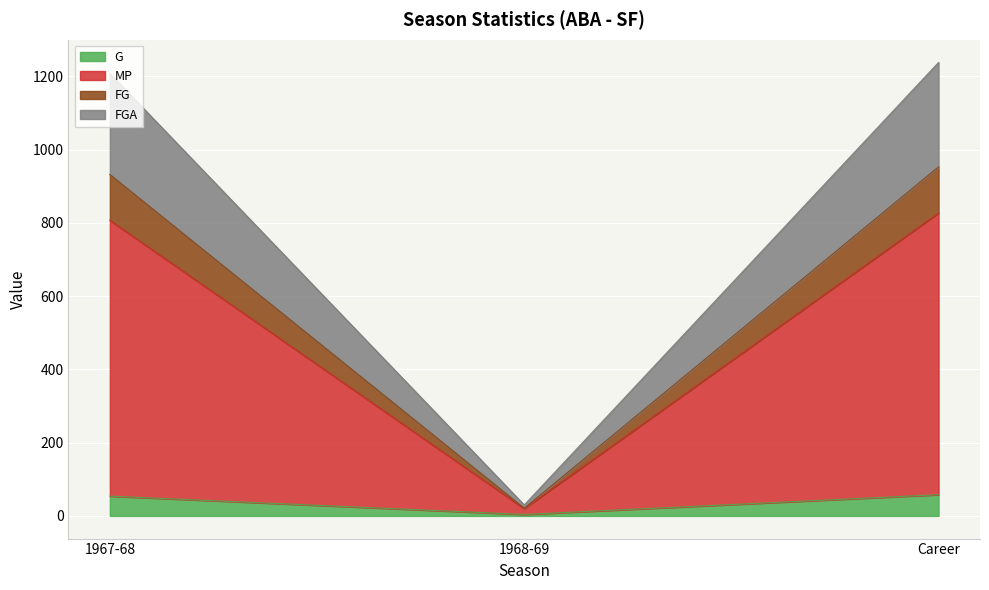

What is the value of the FG point at the 2nd from the left?

20